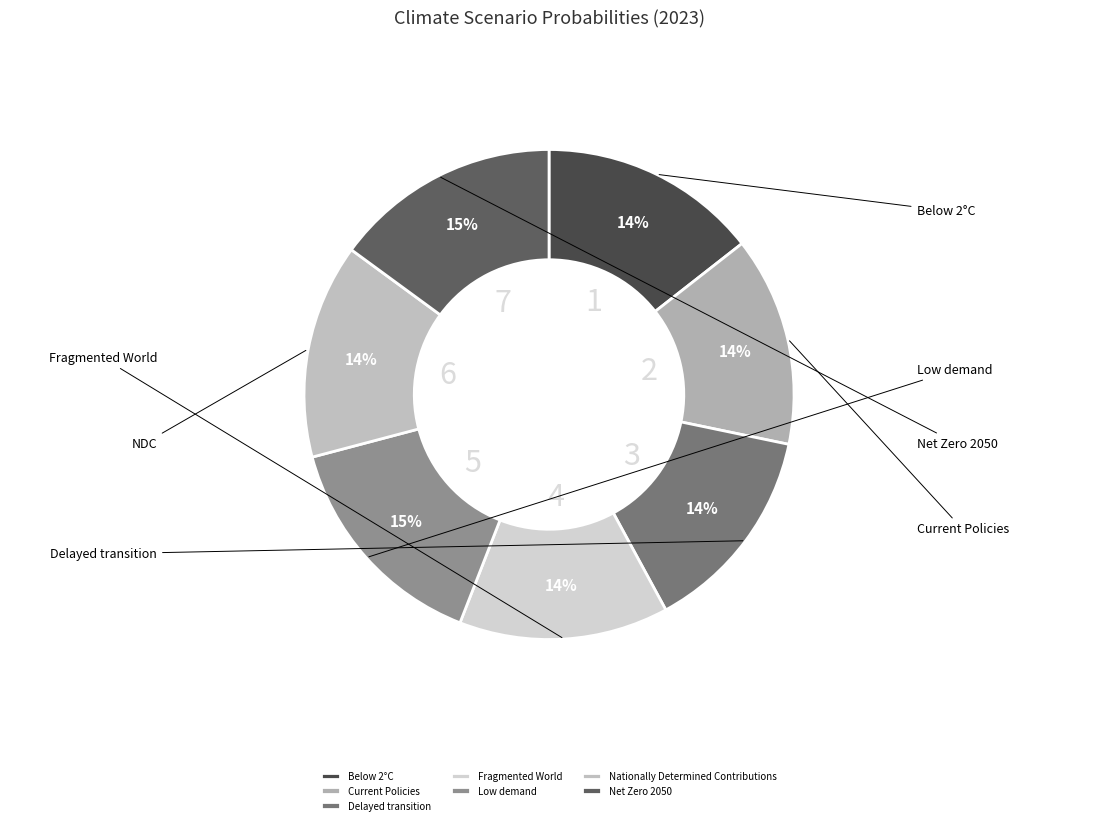

Which slice is the smallest?

Fragmented World